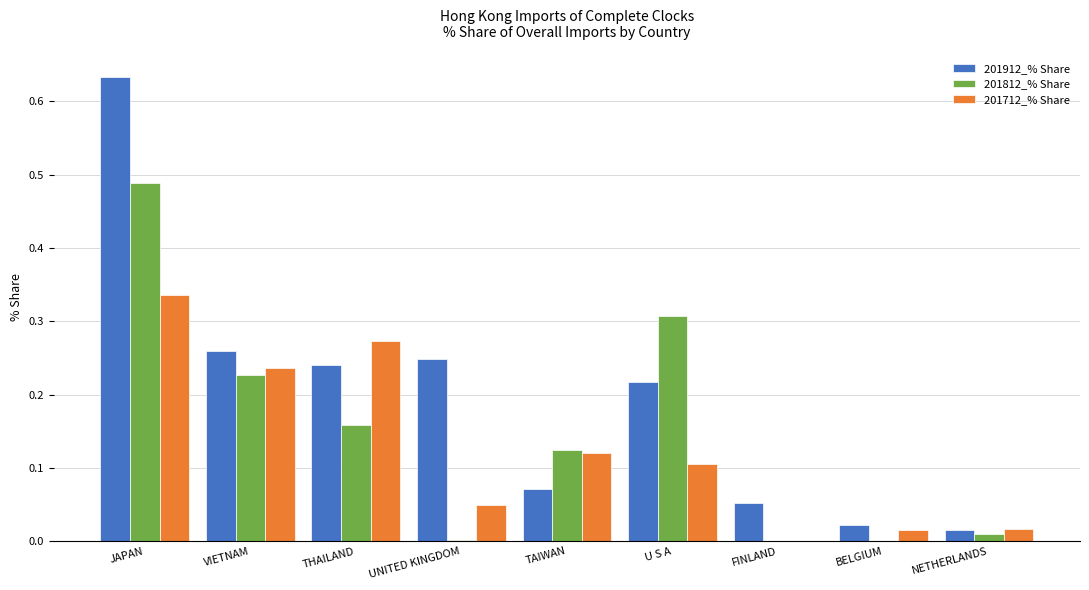

Which series has the largest total across all categories?

201912_% Share